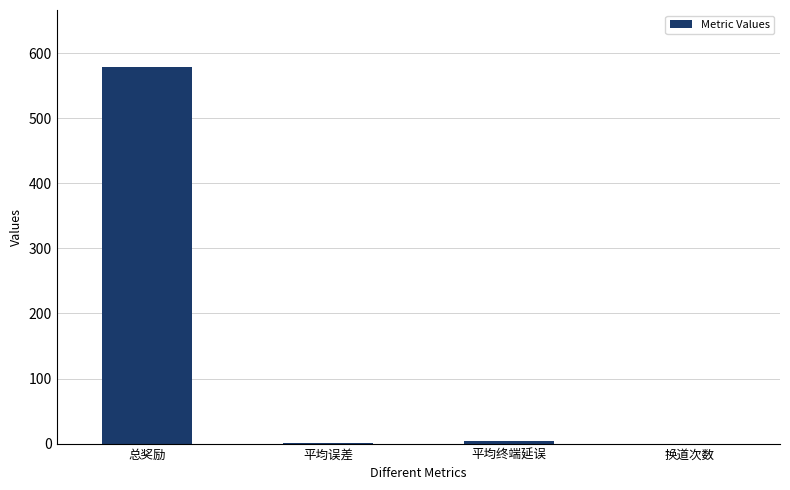

Between 平均误差 and 总奖励, which is larger?

总奖励